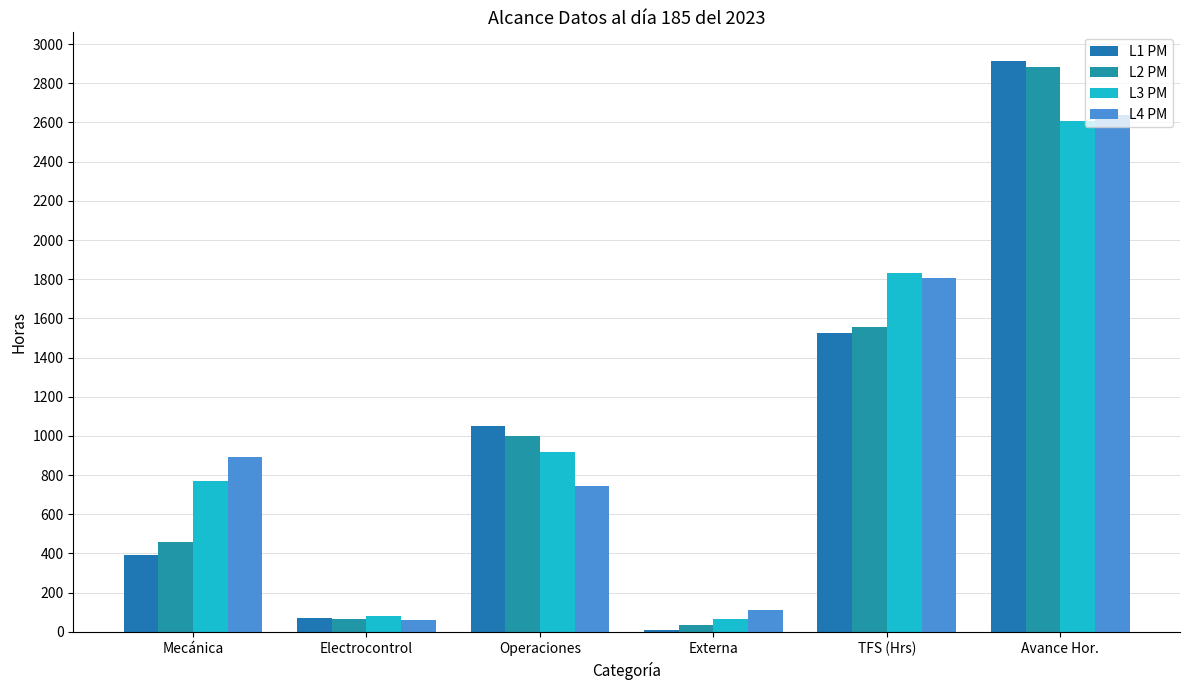

At which label is L3 PM closest to 1337?

Operaciones